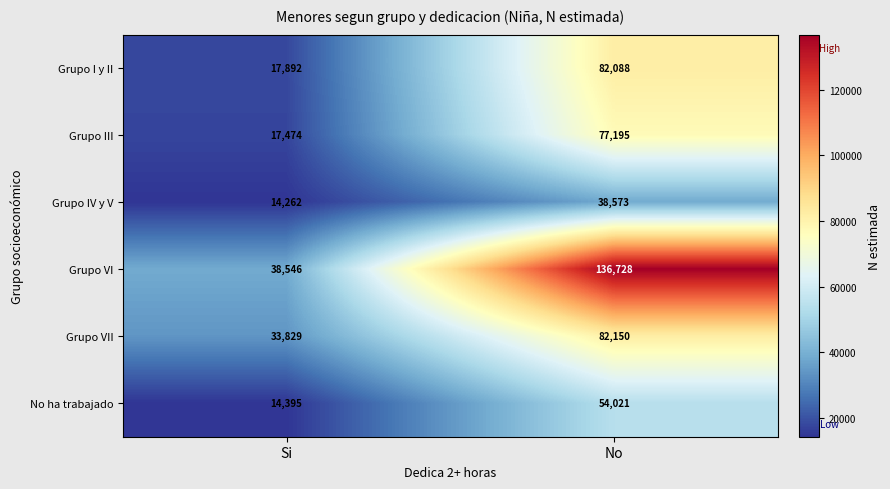

Rank the series at Si from highest to lowest value.

Grupo VI, Grupo VII, Grupo I y II, Grupo III, No ha trabajado, Grupo IV y V